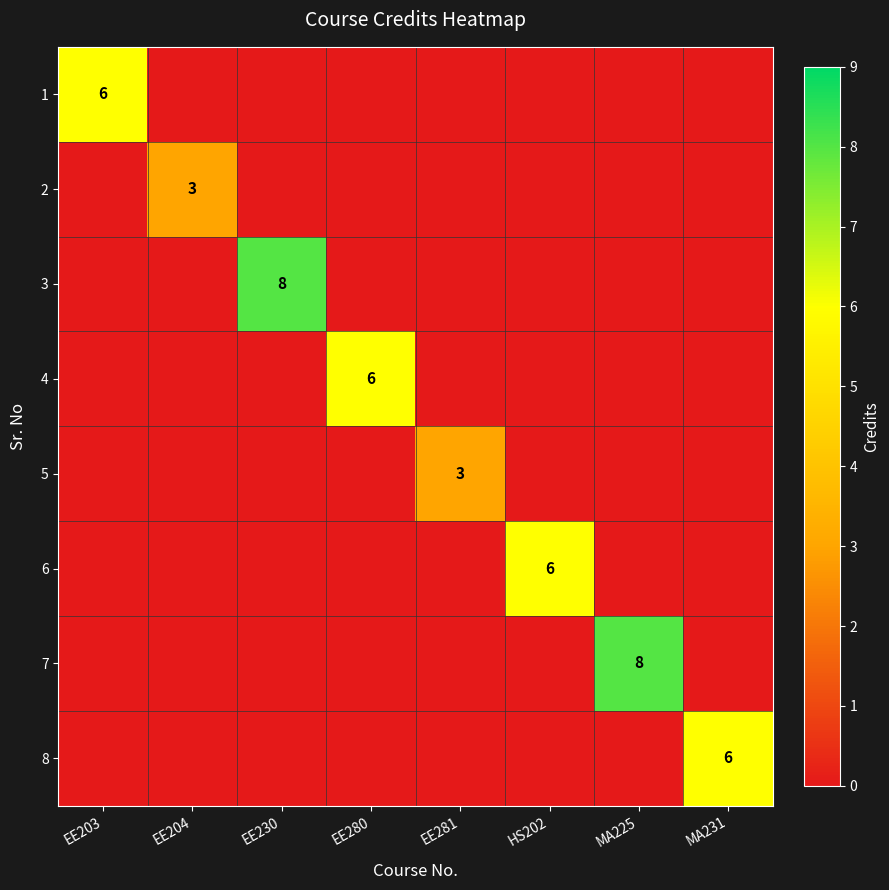

The value of 4 at EE280 is 2. True or false?

False